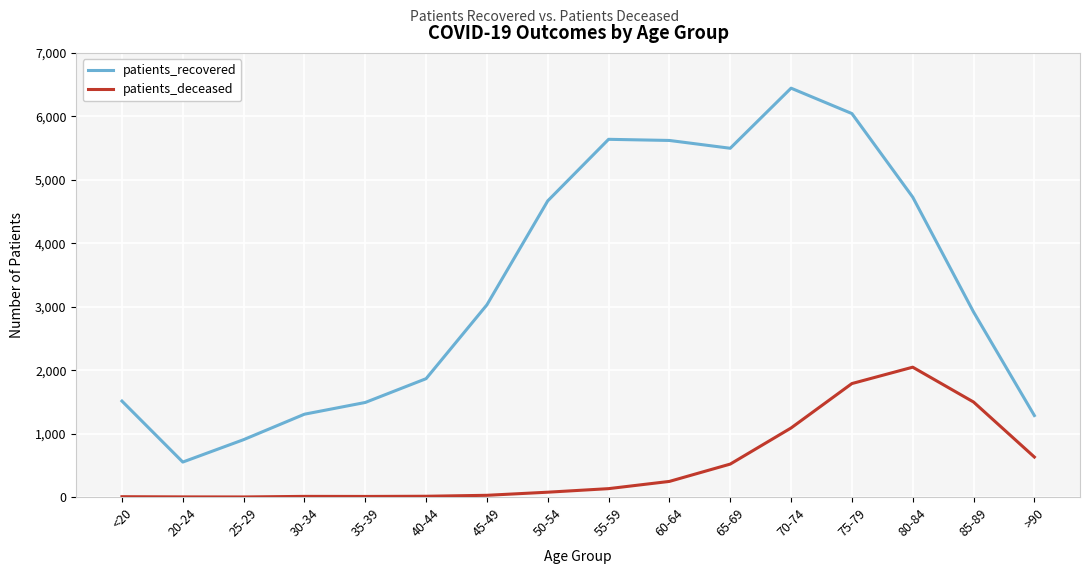

At 25-29, list the series in order from largest to smallest.

patients_recovered, patients_deceased